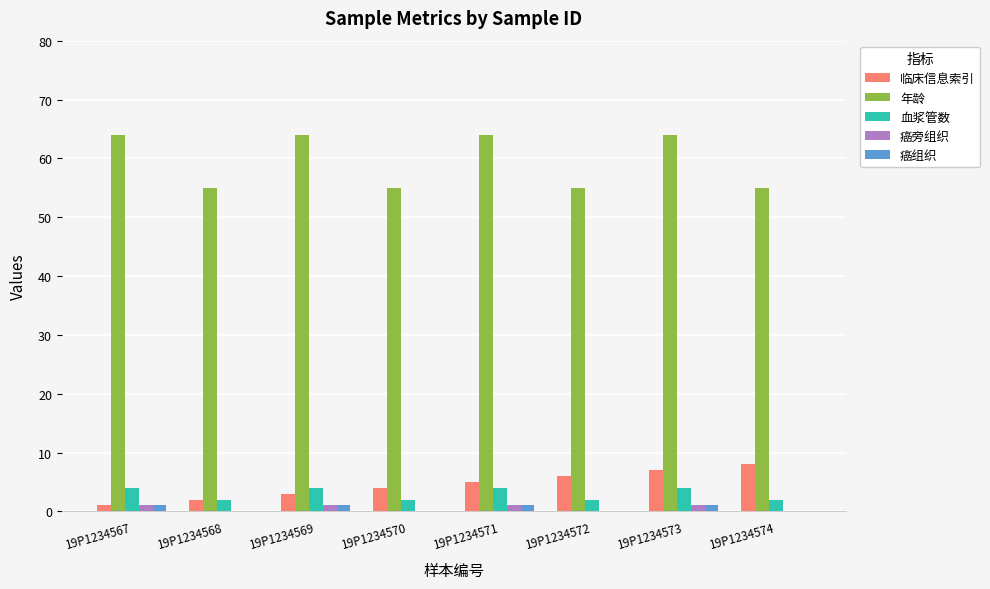

Read the 癌组织 value at 19P1234569.

1